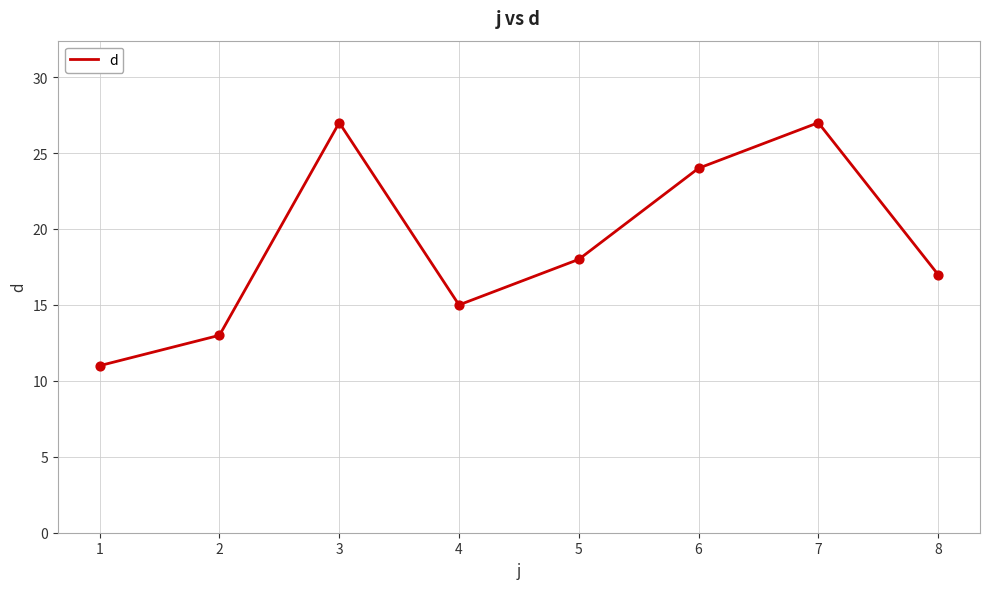

Approximately how many times larger is the value at 7 compared to 1?

2.5